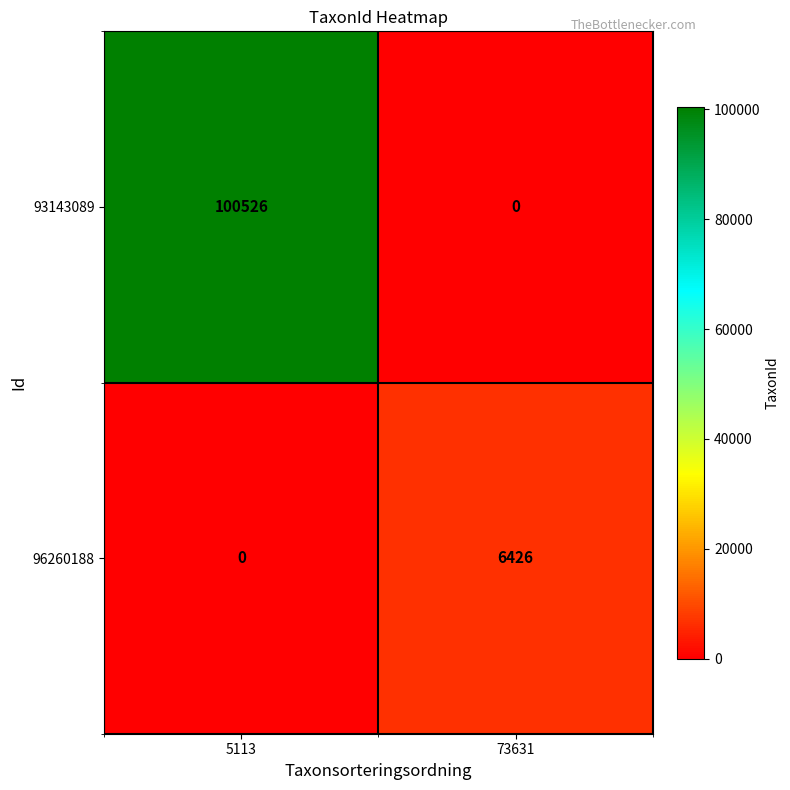

Rank the series by their maximum value, from highest to lowest.

93143089, 96260188